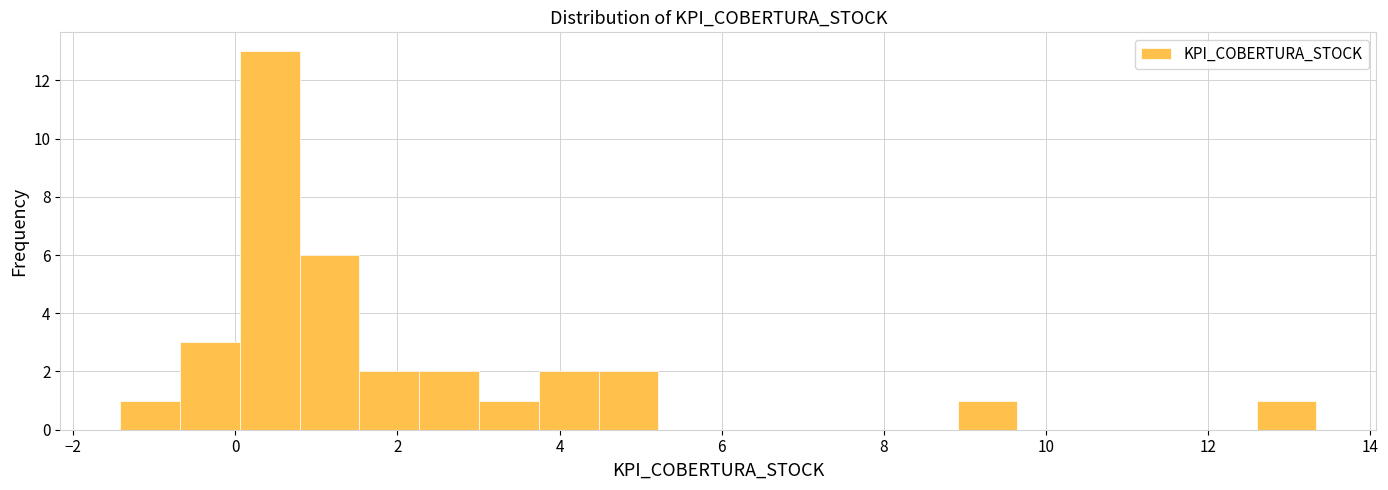

Read against the x-axis, roughly where is the centre of the tallest bar?

0.4